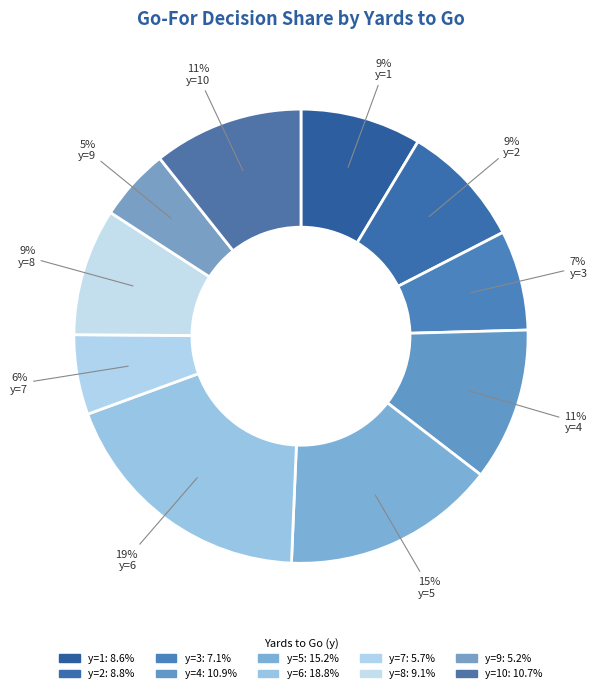

Count the number of slices in the pie.

10